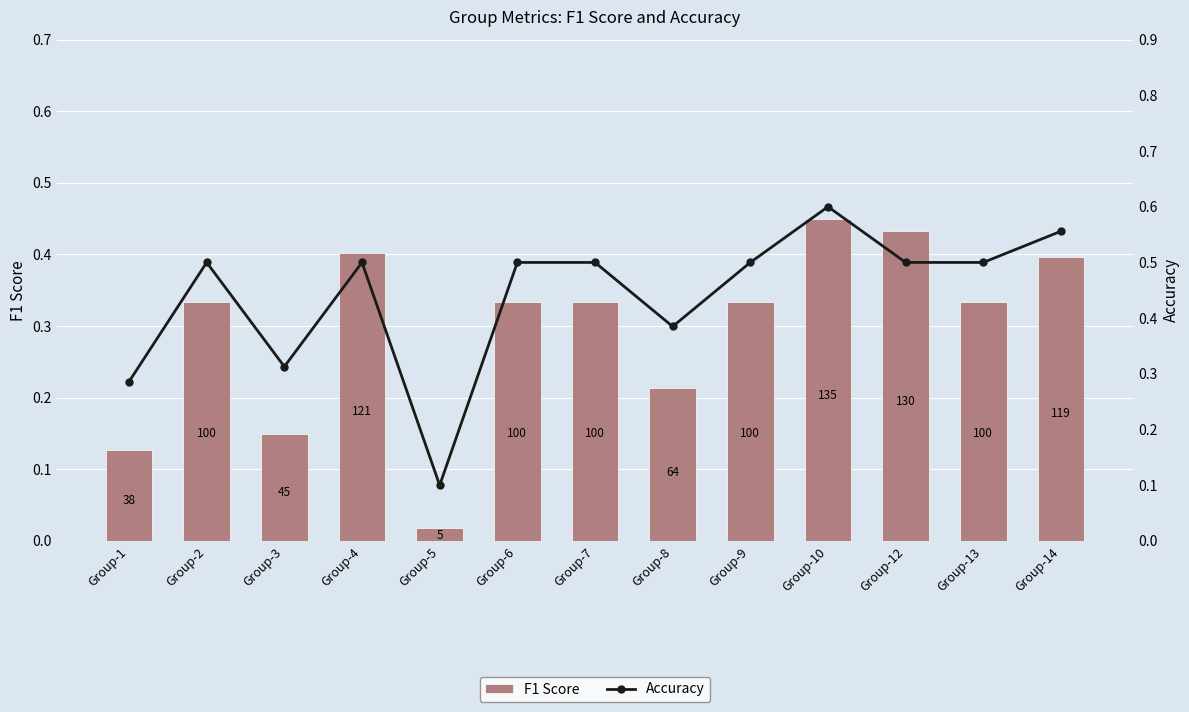

List the labels in order of F1 Score value, smallest first.

Group-5, Group-1, Group-3, Group-8, Group-2, Group-6, Group-7, Group-9, Group-13, Group-14, Group-4, Group-12, Group-10